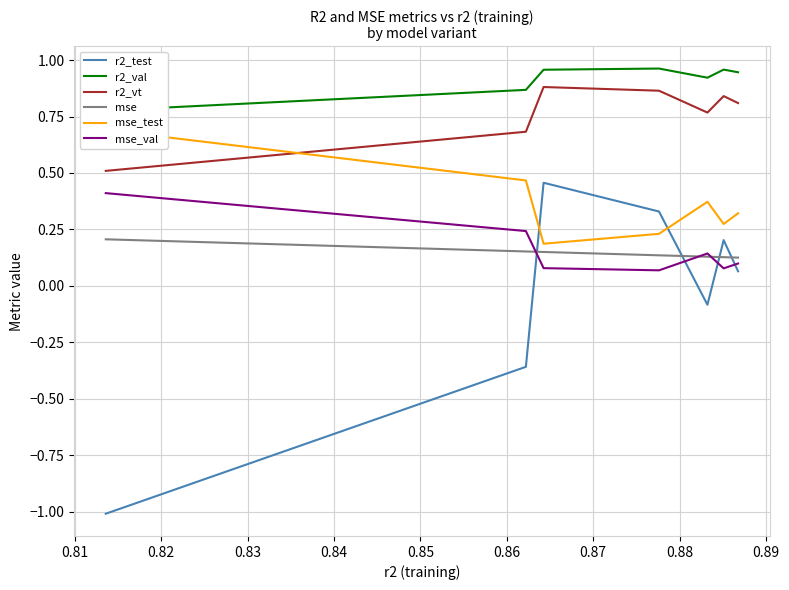

True or false: mse_val and r2_test intersect in this chart.

True